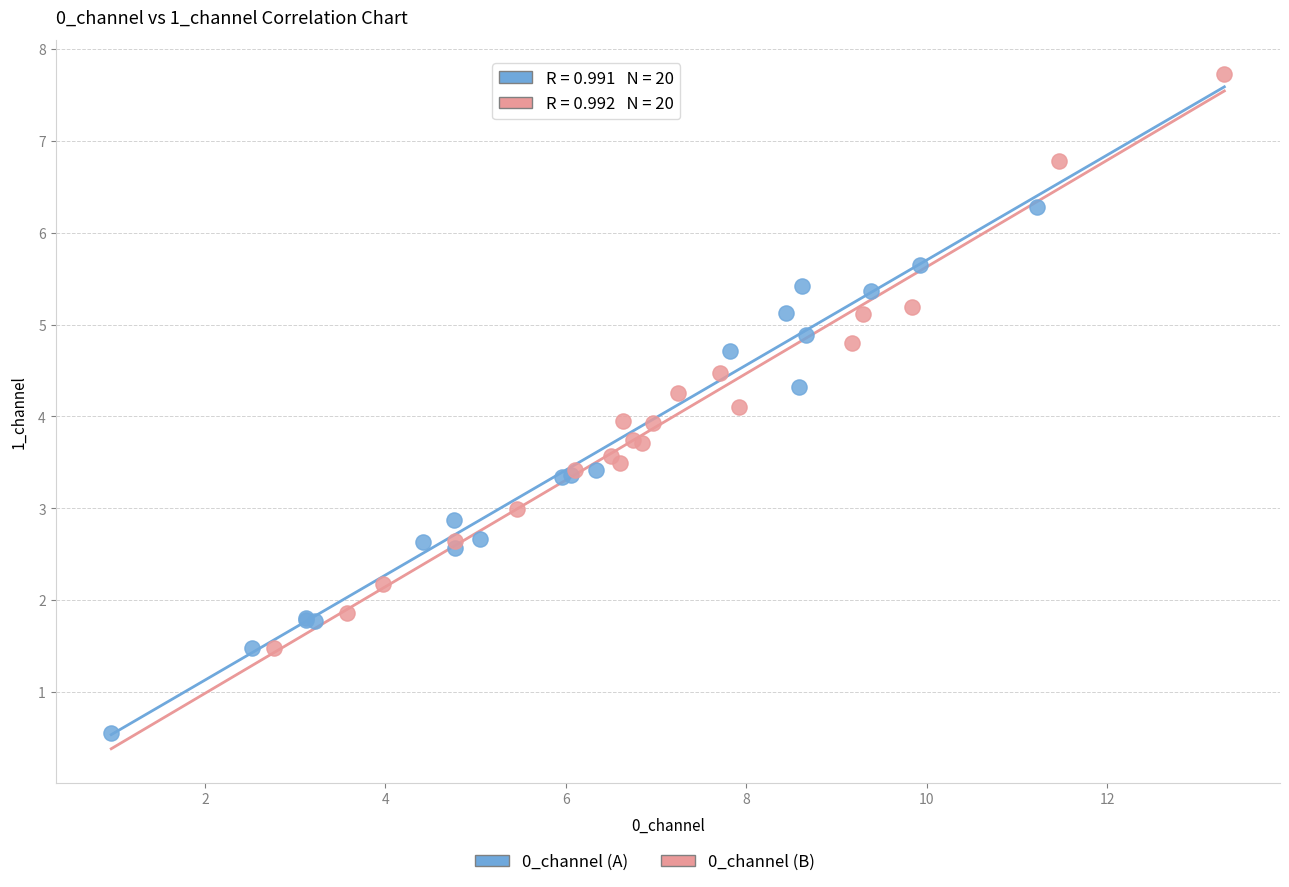

Which series contains the highest Y value?

0_channel (B)